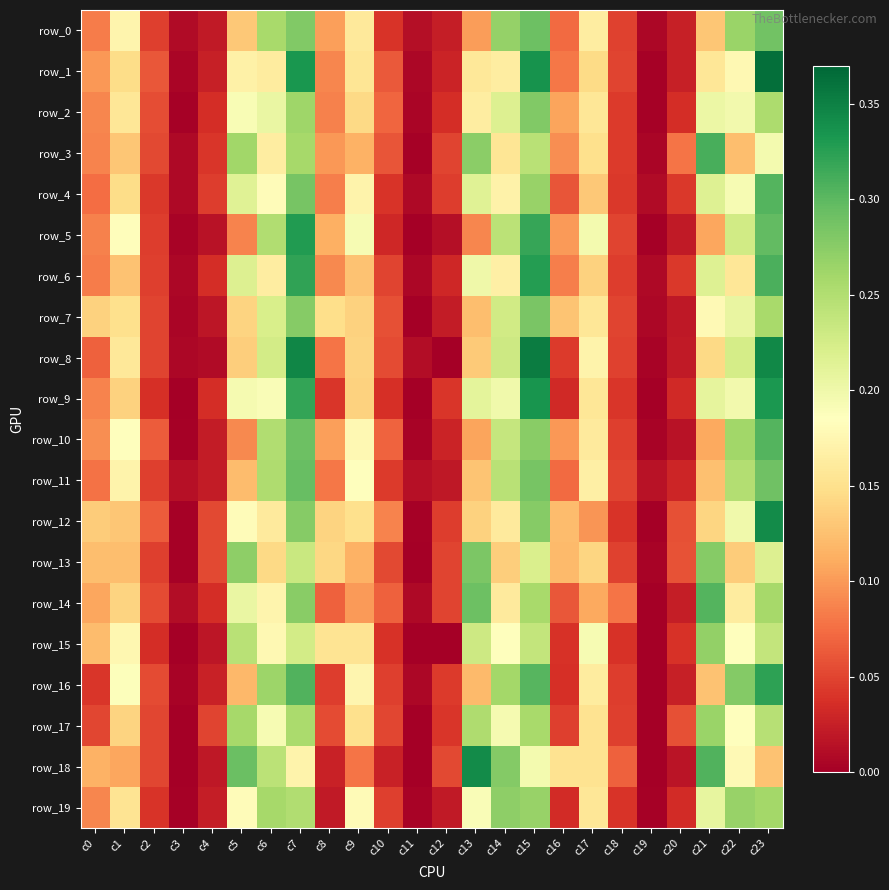

What is the difference between the highest and lowest values at c17?

0.1